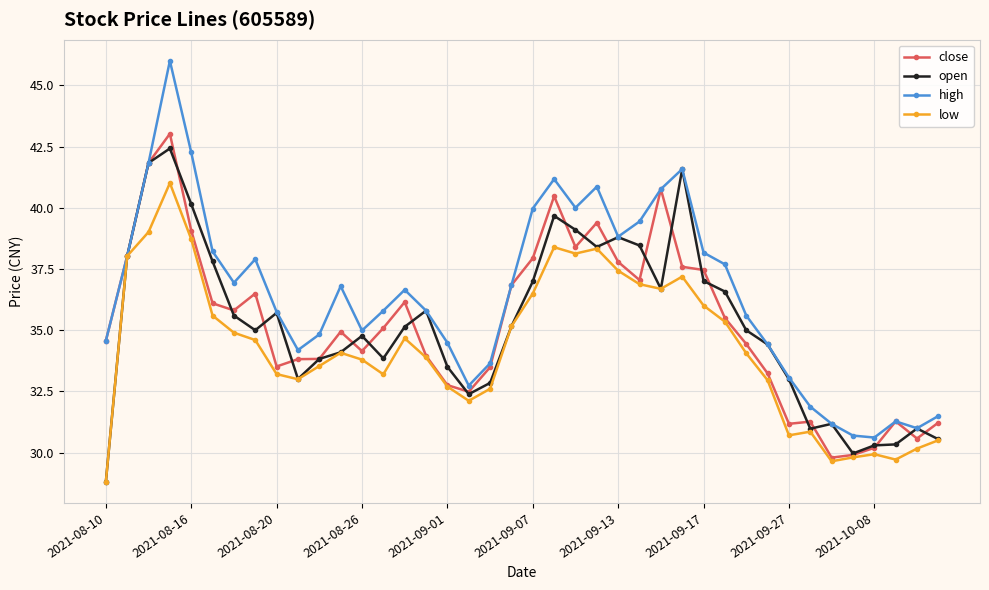

What is the value of the open point at the 15th from the left?

35.1